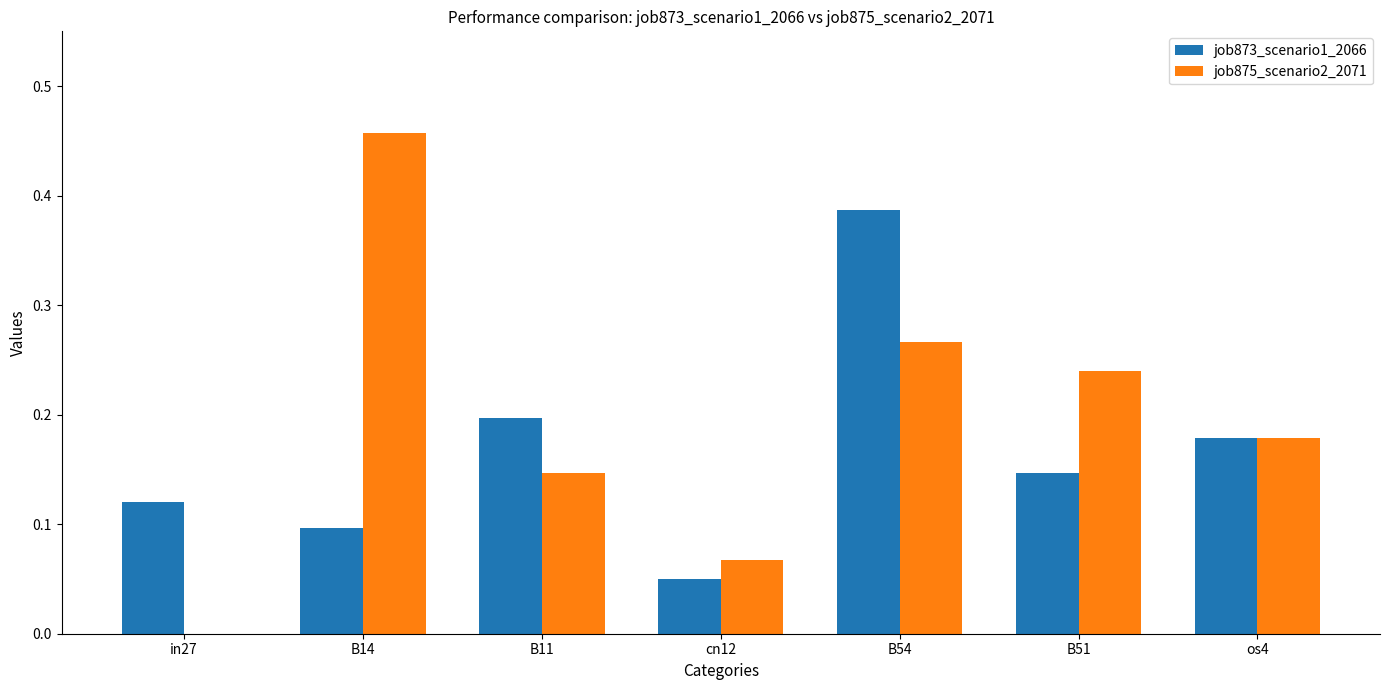

What are all the series names shown in the legend?

job873_scenario1_2066, job875_scenario2_2071